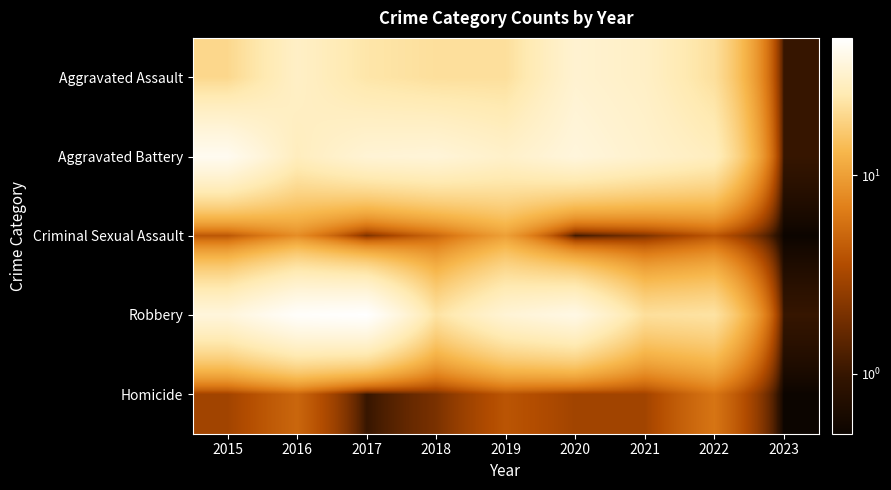

At which category is the sum across all series the highest?

2016